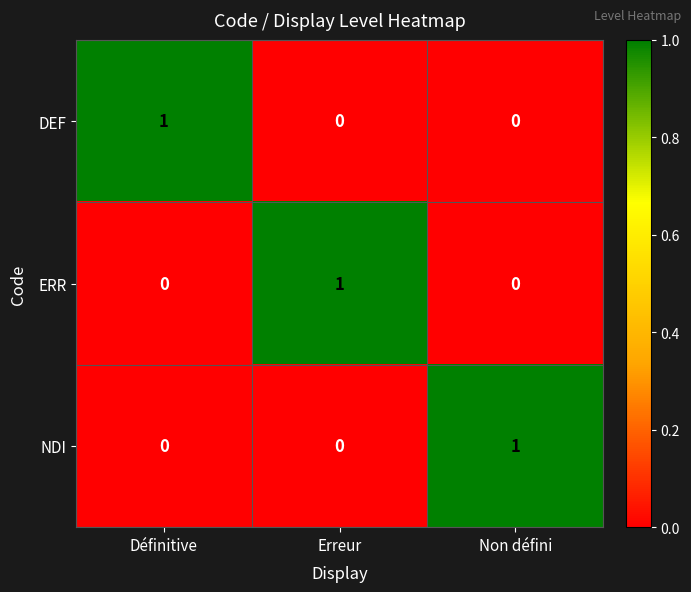

True or false: ERR has a value of 1 at Erreur.

True